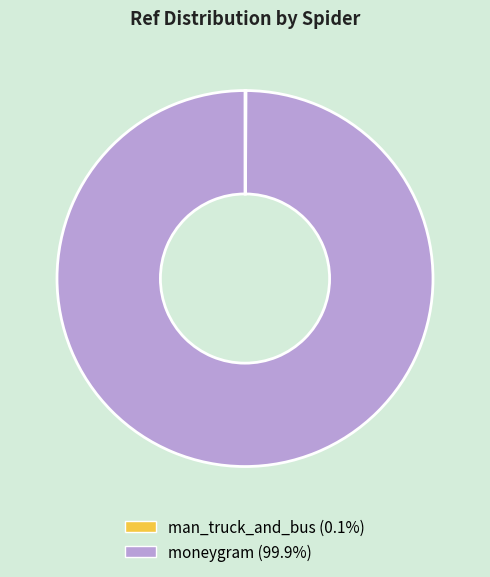

Is there any slice that represents more than half of the pie?

Yes